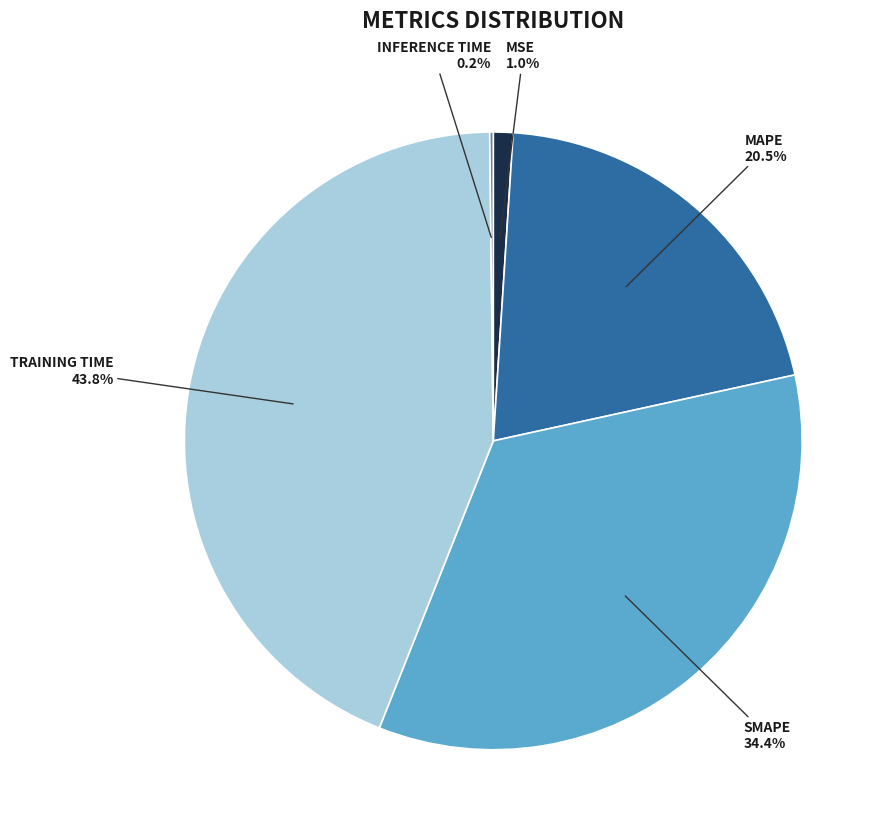

Is there any slice that represents more than half of the pie?

No